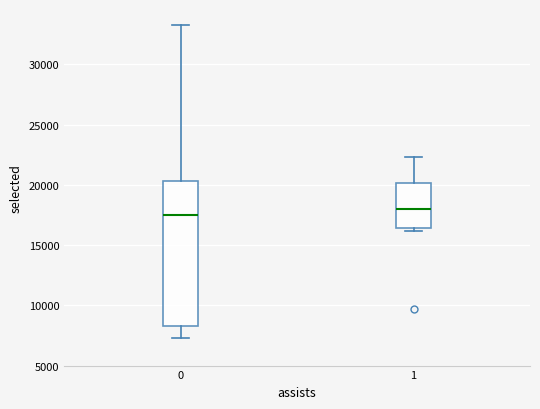

Where does the median line of the box at x = 0 sit on the y-axis? The values are not printed on the chart, so give them approximately, as read against the axis.

17500